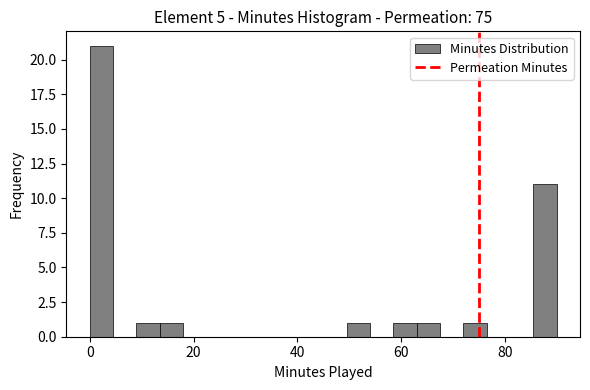

Read against the x-axis, roughly where is the centre of the tallest bar?

2